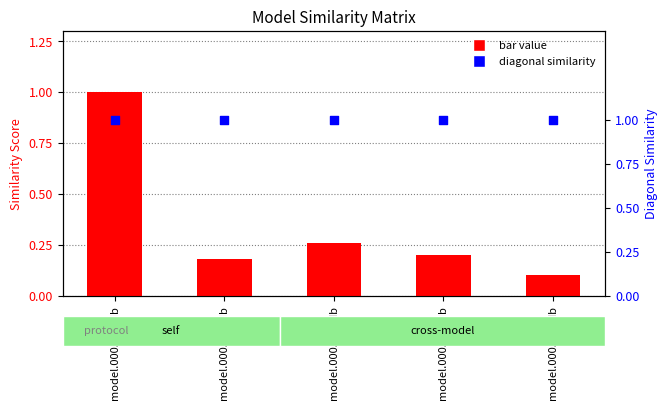

At how many categories does at least one series exceed 0?

5